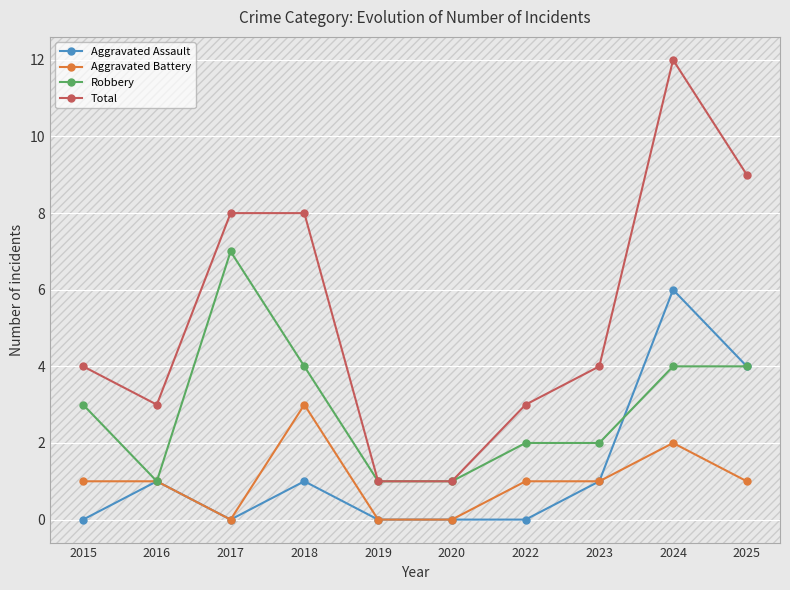

At which category does Aggravated Assault reach its first local valley?

2017